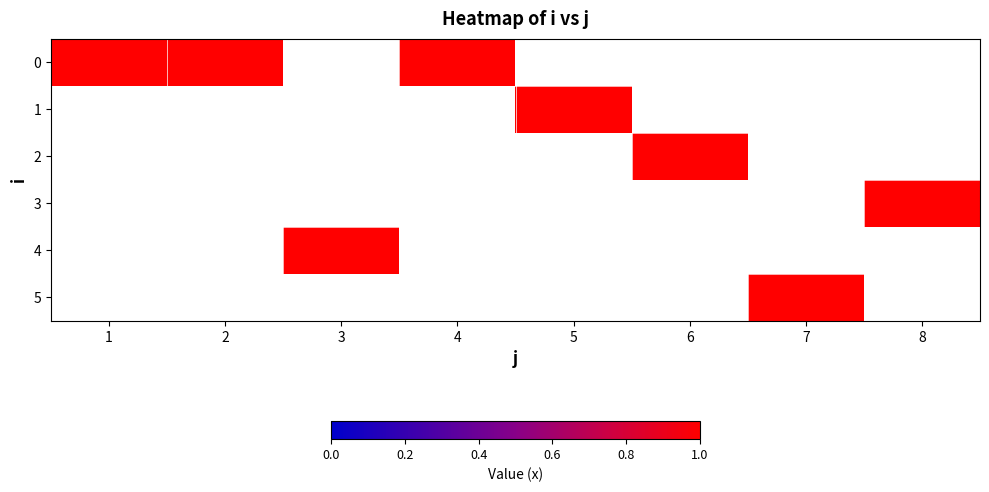

List the series in order of their peak value, highest first.

0, 1, 2, 3, 4, 5